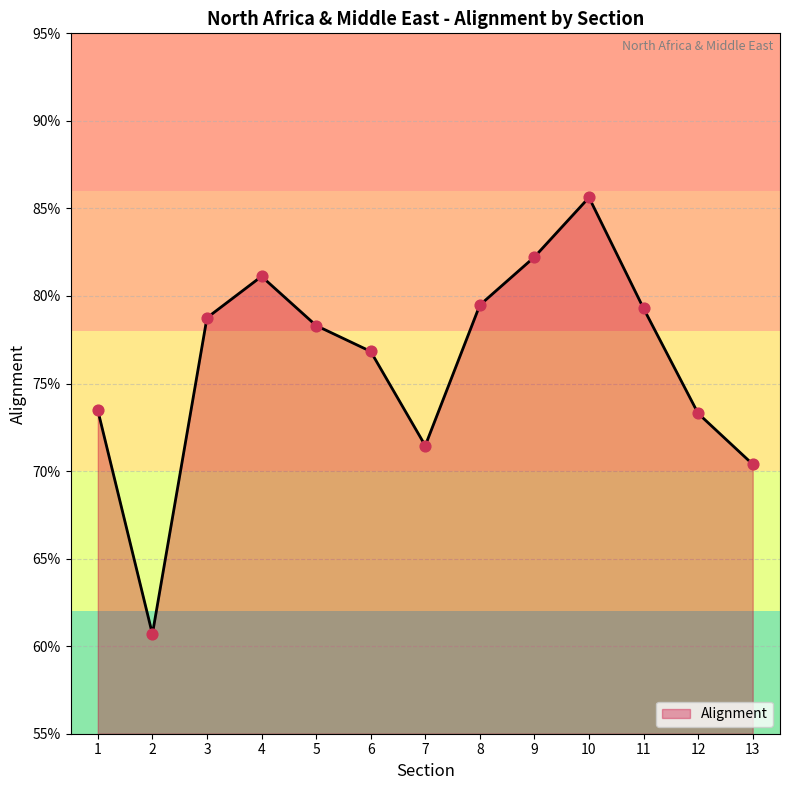

Between 12 and 9, which is larger?

9